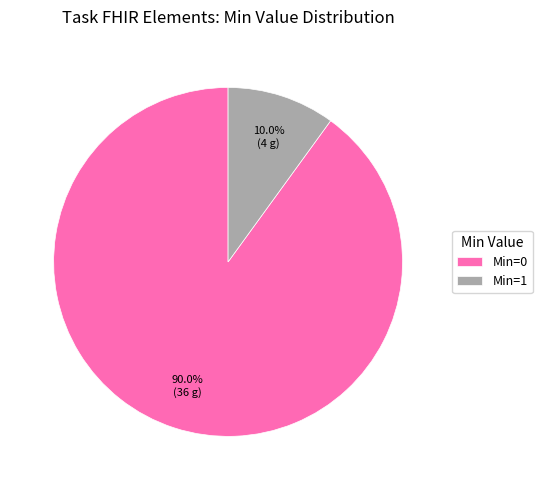

Do Min=0 and Min=1 together represent more than half of the pie?

Yes